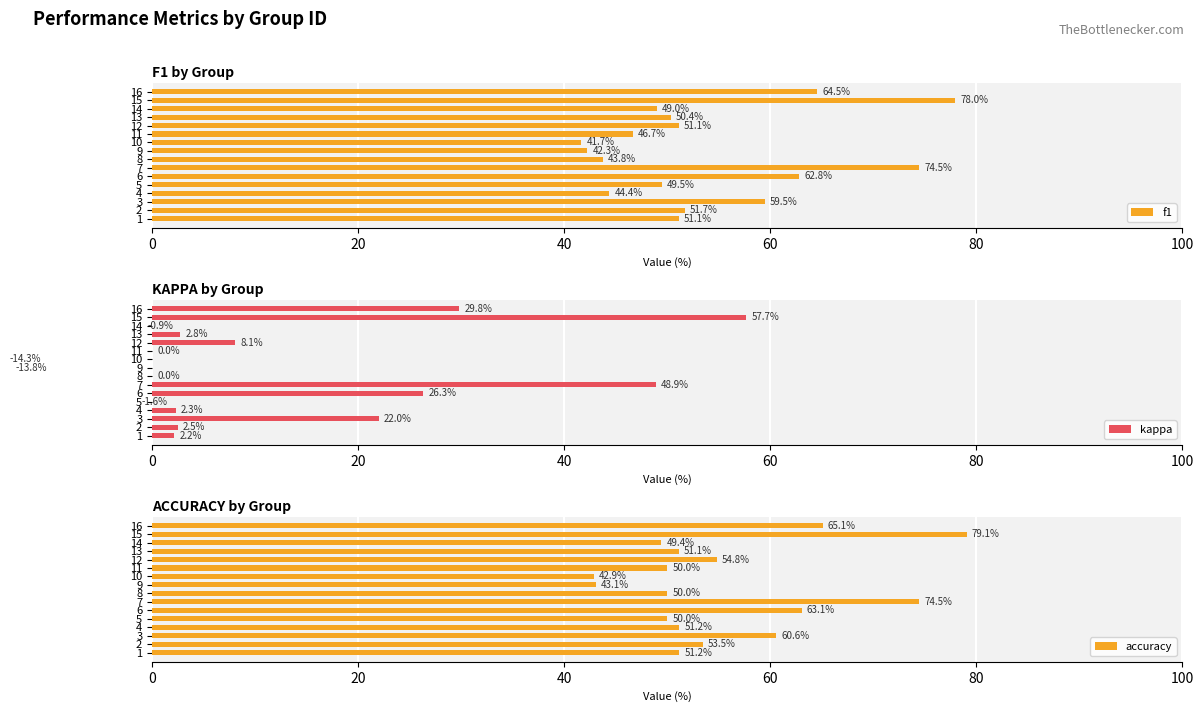

How many values in the accuracy series are below 51?

6